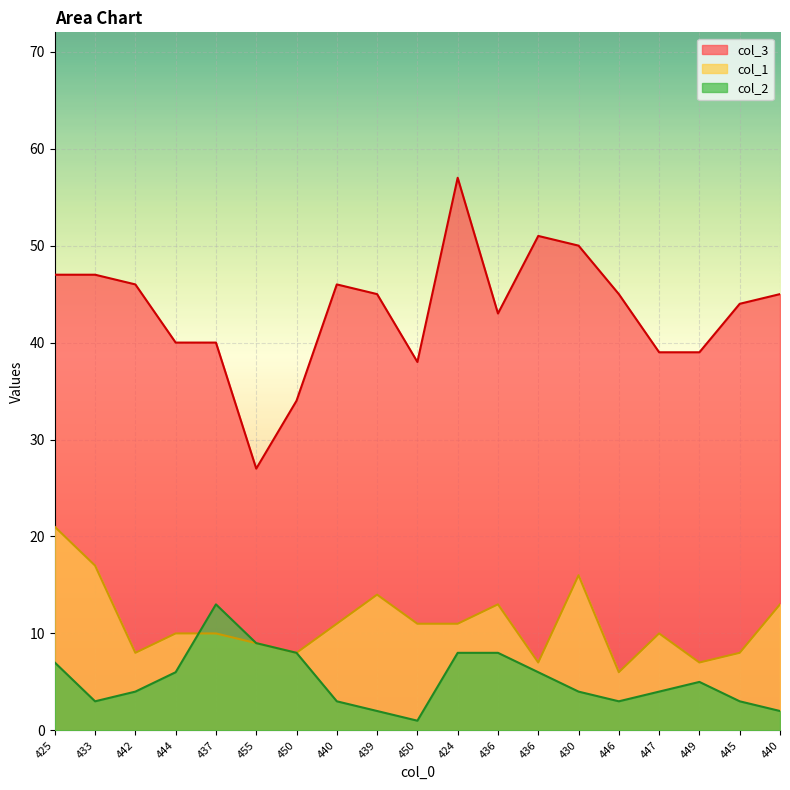

Reading right to left, what are all the values shown in this chart?

col_3: 45	44	39	39	45	50	51	43	57	38	45	46	34	27	40	40	46	47	47
col_1: 13	8	7	10	6	16	7	13	11	11	14	11	8	9	10	10	8	17	21
col_2: 2	3	5	4	3	4	6	8	8	1	2	3	8	9	13	6	4	3	7